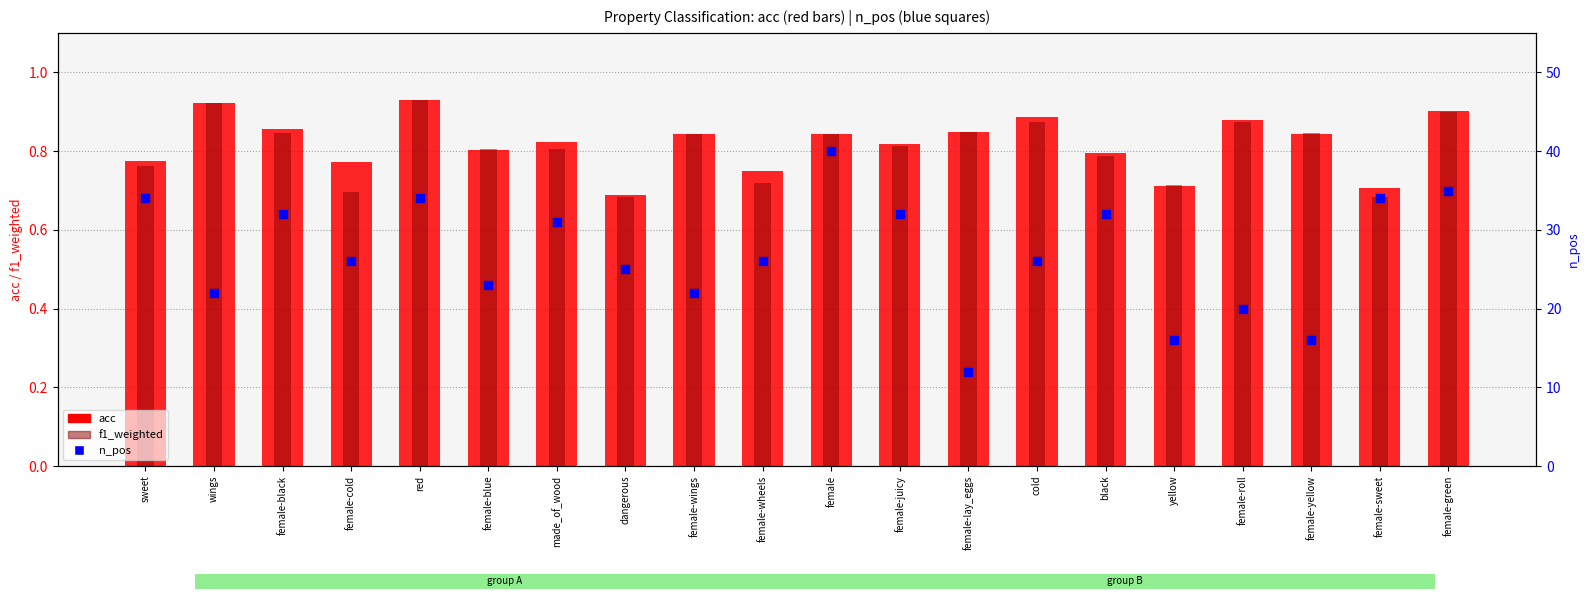

At how many categories does at least one series exceed 23?

13